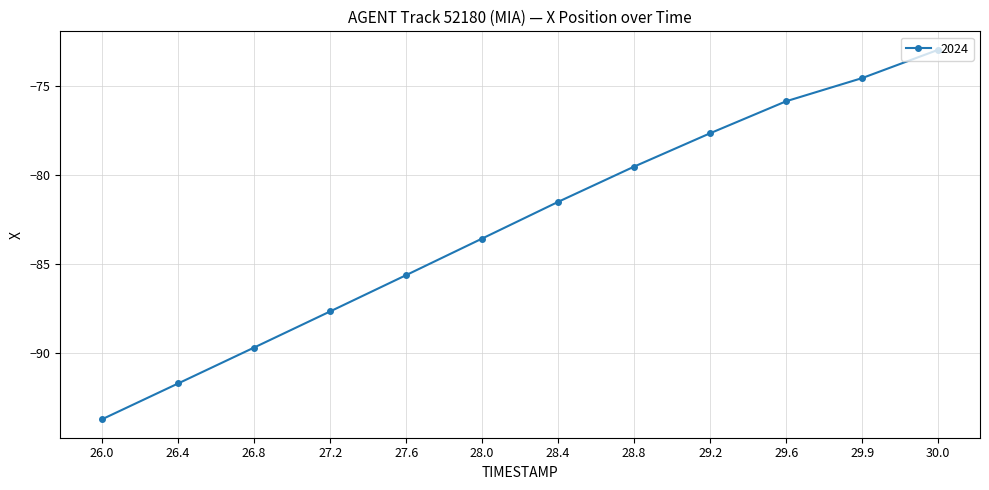

What is the difference between the maximum and second lowest values?

18.7